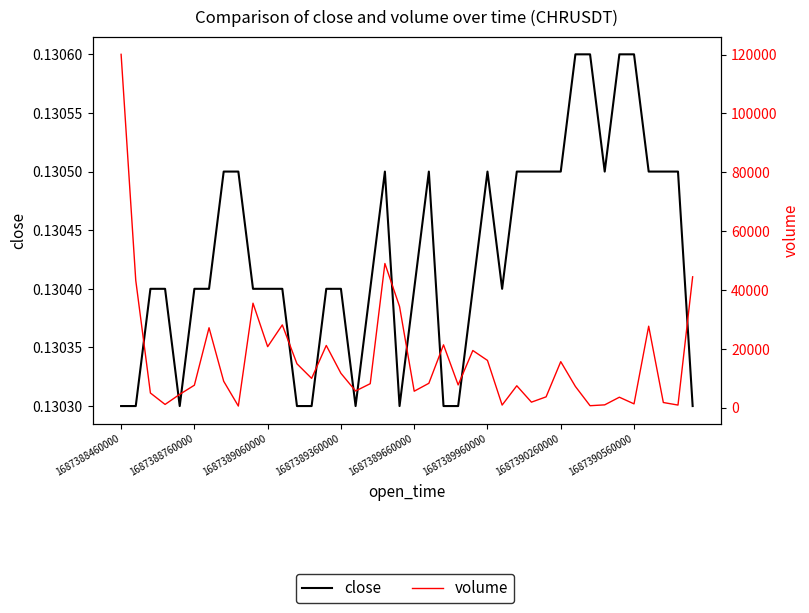

What is the sum of the volume values at 1687388760000 and 25?

59256.0